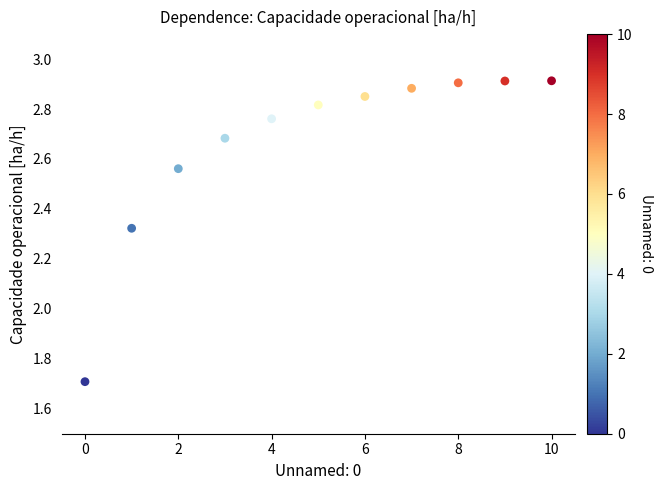

What Y value in the scatter plot is closest to 2?

1.7